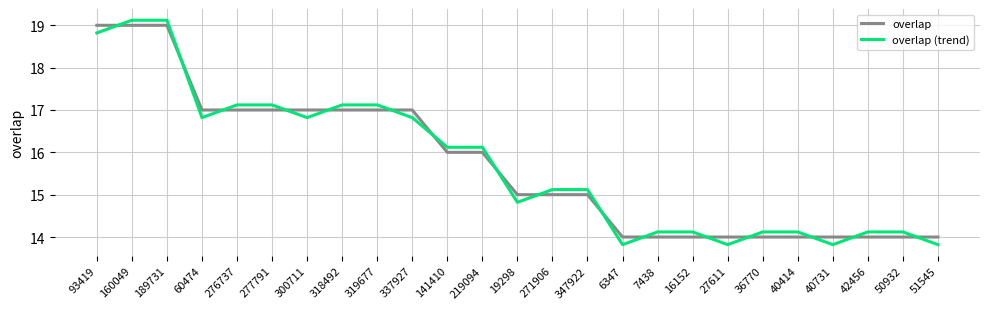

What is the difference between the maximum and minimum values in the overlap (trend) series?

5.3